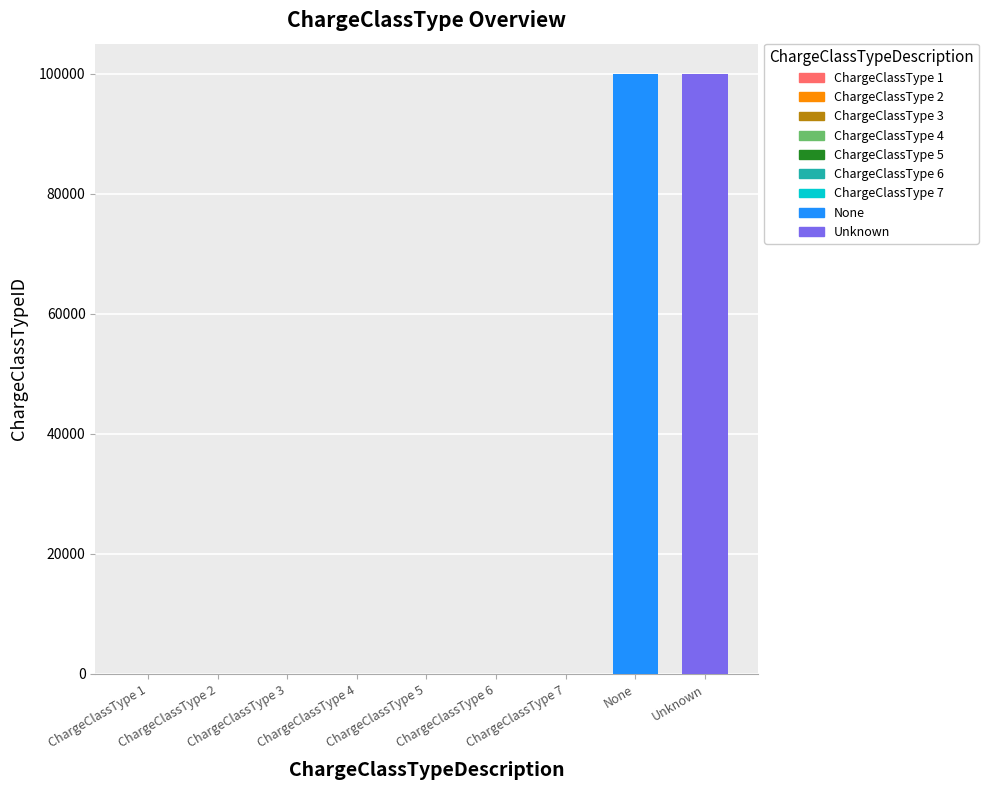

What is the change in value from ChargeClassType 3 to ChargeClassType 5?

+2